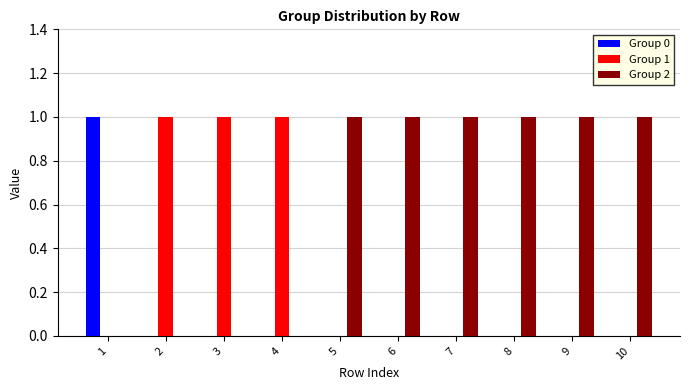

What are all the series names shown in the legend?

Group 0, Group 1, Group 2